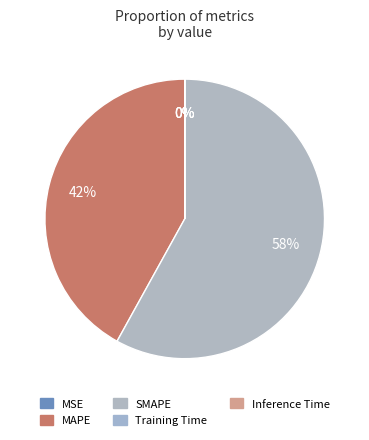

What percentage is the SMAPE slice, to the nearest percent?

58%